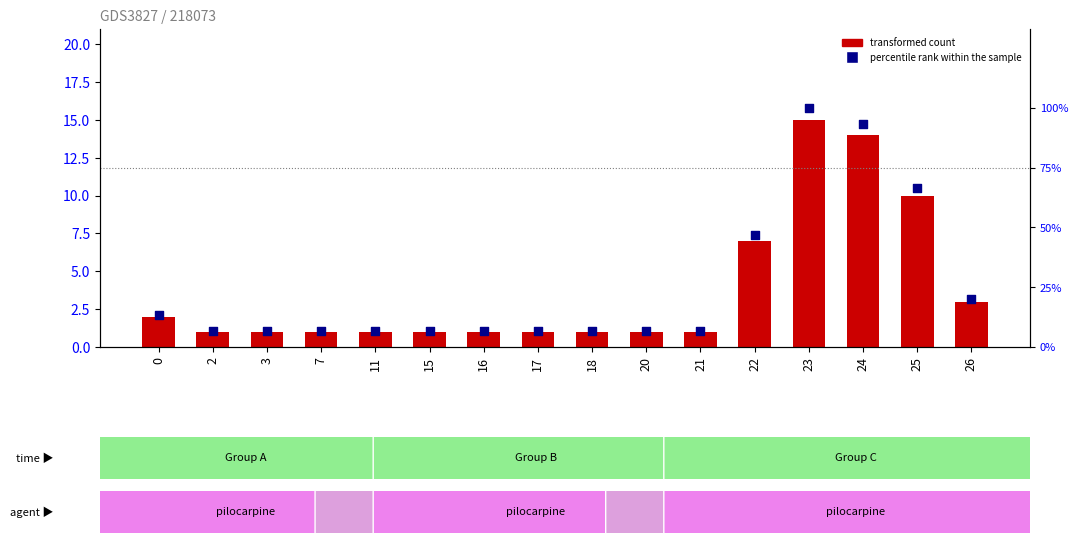

Which series has the largest total across all categories?

percentile rank within the sample